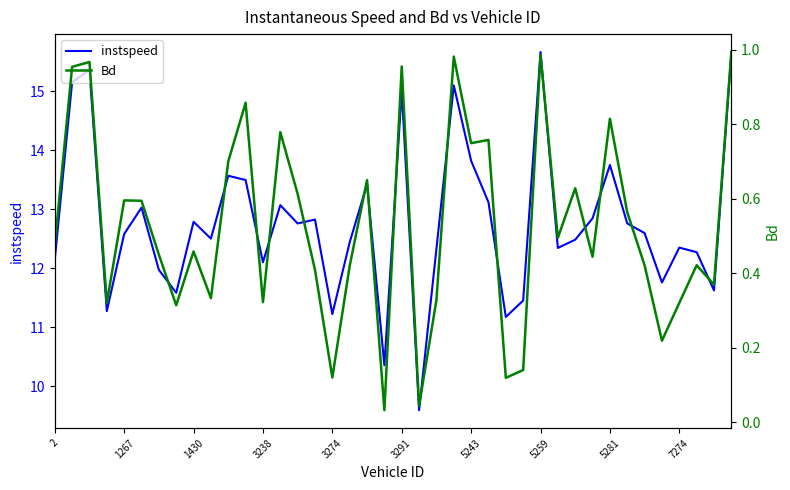

Is it true that instspeed equals 15.7 at 5259?

True